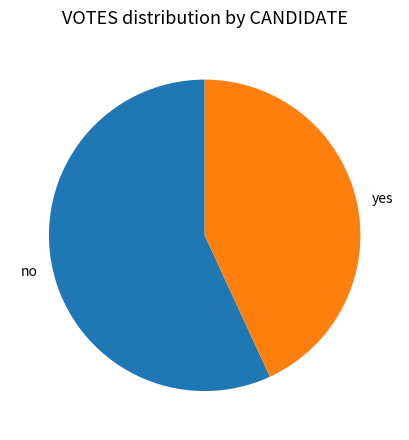

Rank the categories by value from lowest to highest.

yes, no